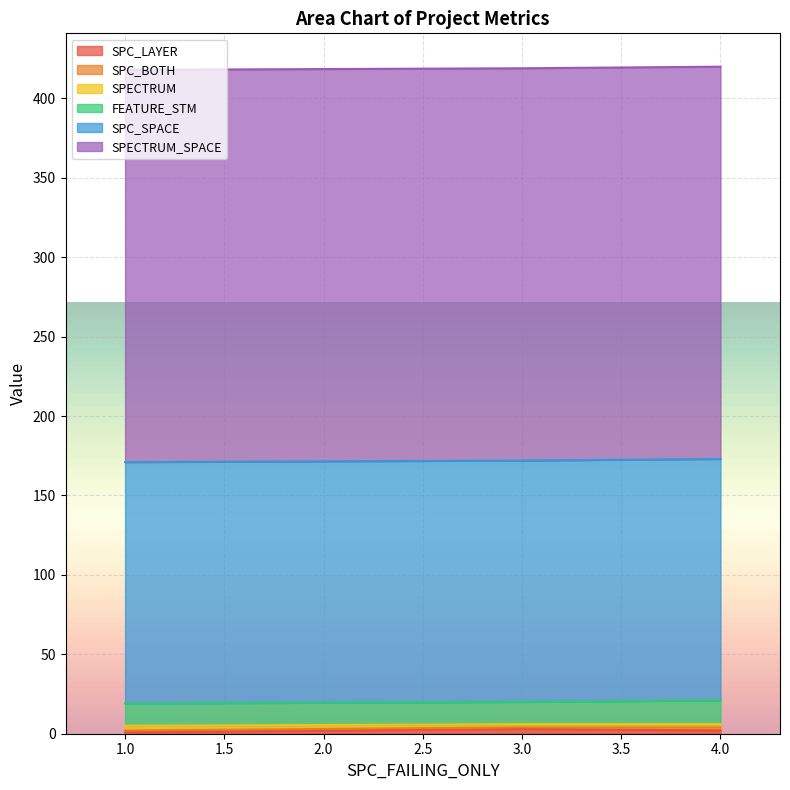

Is it true that SPECTRUM_SPACE equals 247 at 4?

True